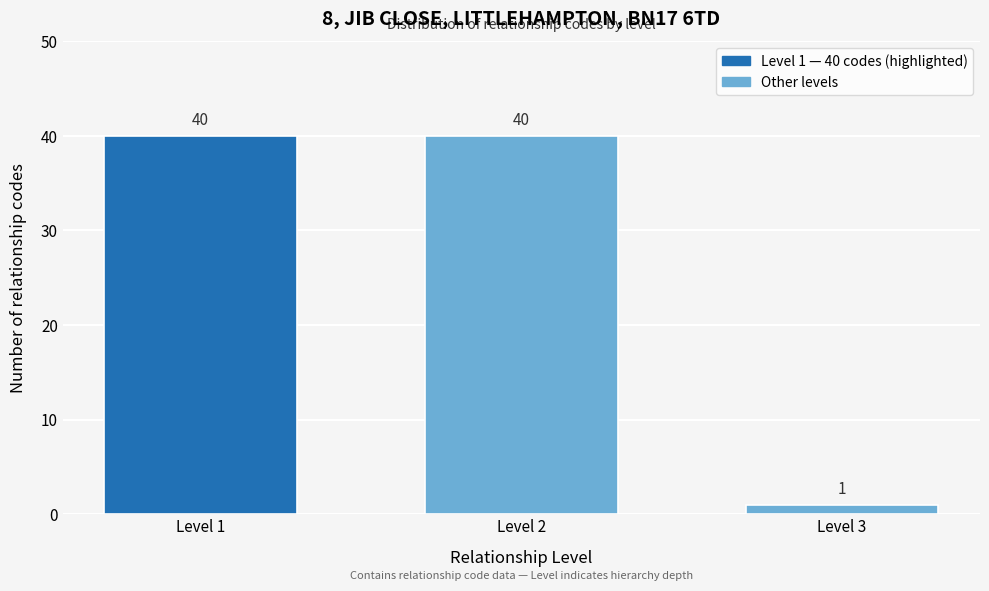

Reading left to right, transcribe all the data shown in this chart.

40	40	1